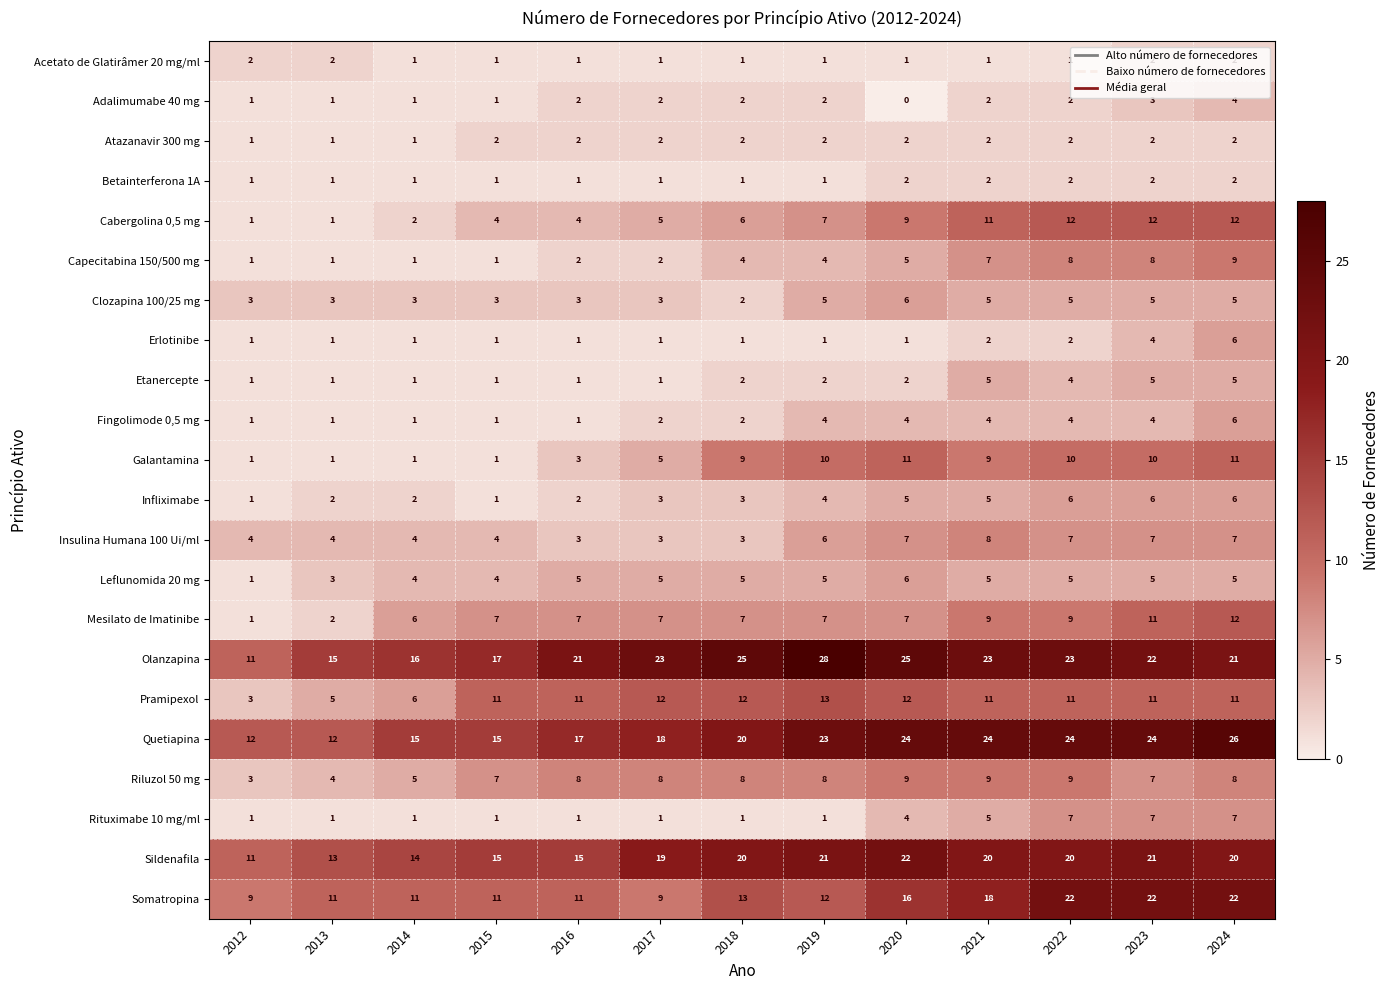

Which label corresponds to the largest value in the chart?

2019